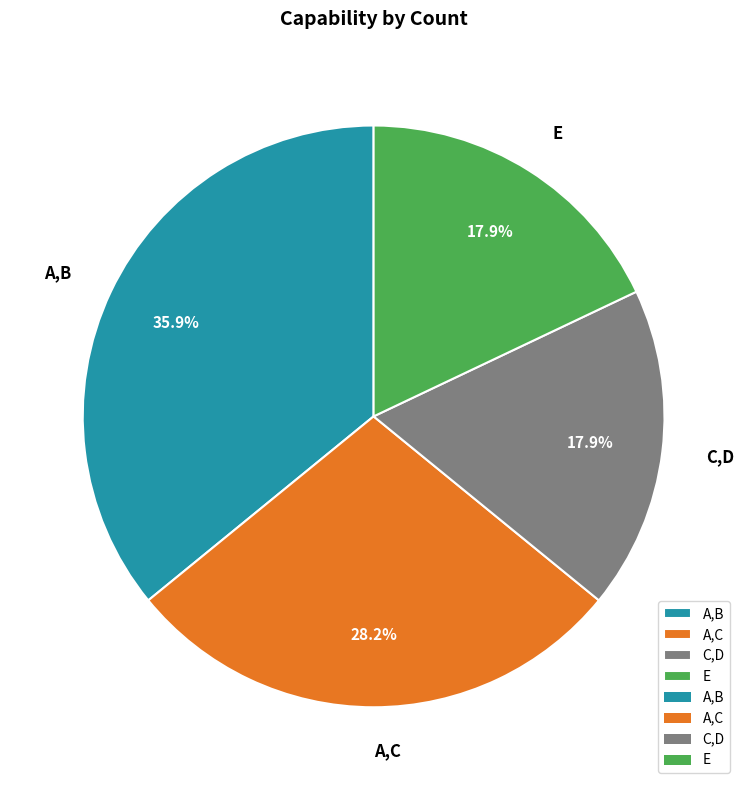

Between C,D and A,C, which is larger?

A,C